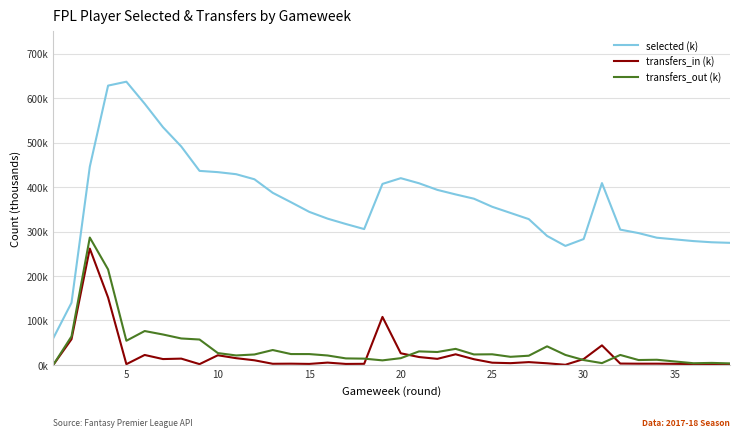

What are all the series names shown in the legend?

selected (k), transfers_in (k), transfers_out (k)